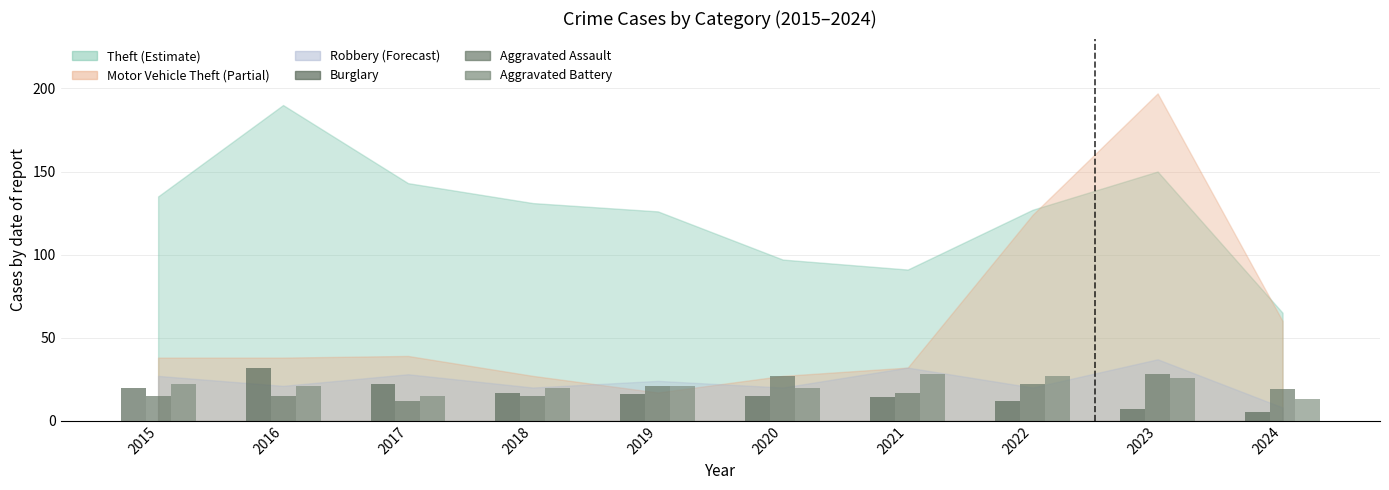

Is the value of Burglary at 2022 greater than the value of Aggravated Battery at 2021?

No